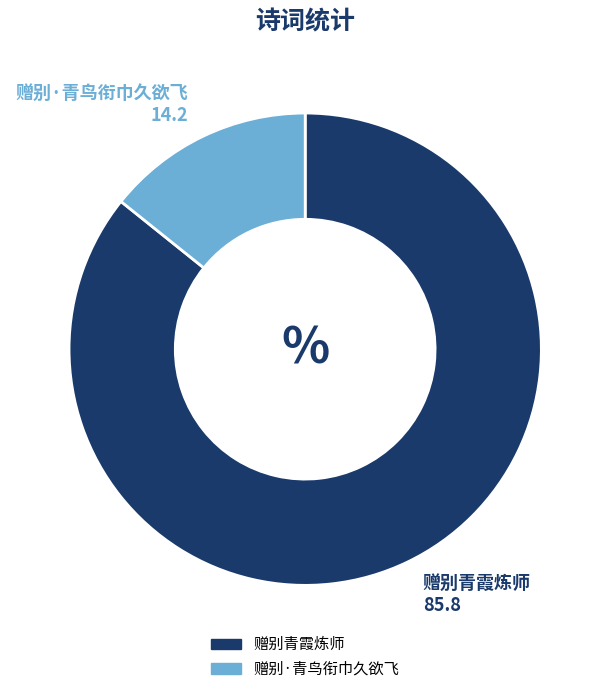

How many slices are in this pie chart?

2